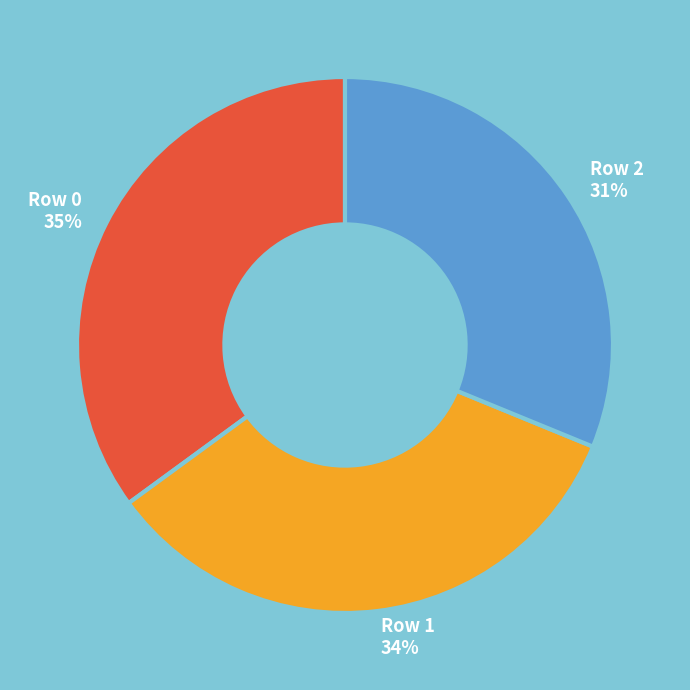

What is the ratio of the value at Row 0 to the value at Row 2?

1.1